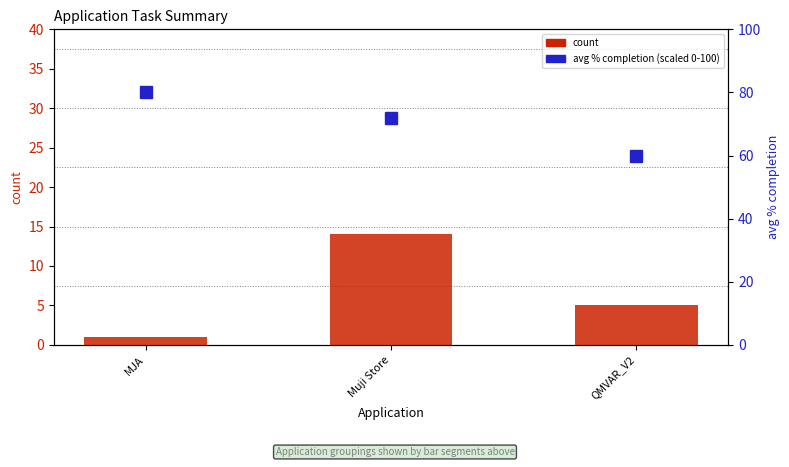

Reading right to left, what are all the values shown in this chart?

count: QMVAR_V2=5	Muji Store=14	MJA=1
avg % completion (scaled): QMVAR_V2=60	Muji Store=72	MJA=80